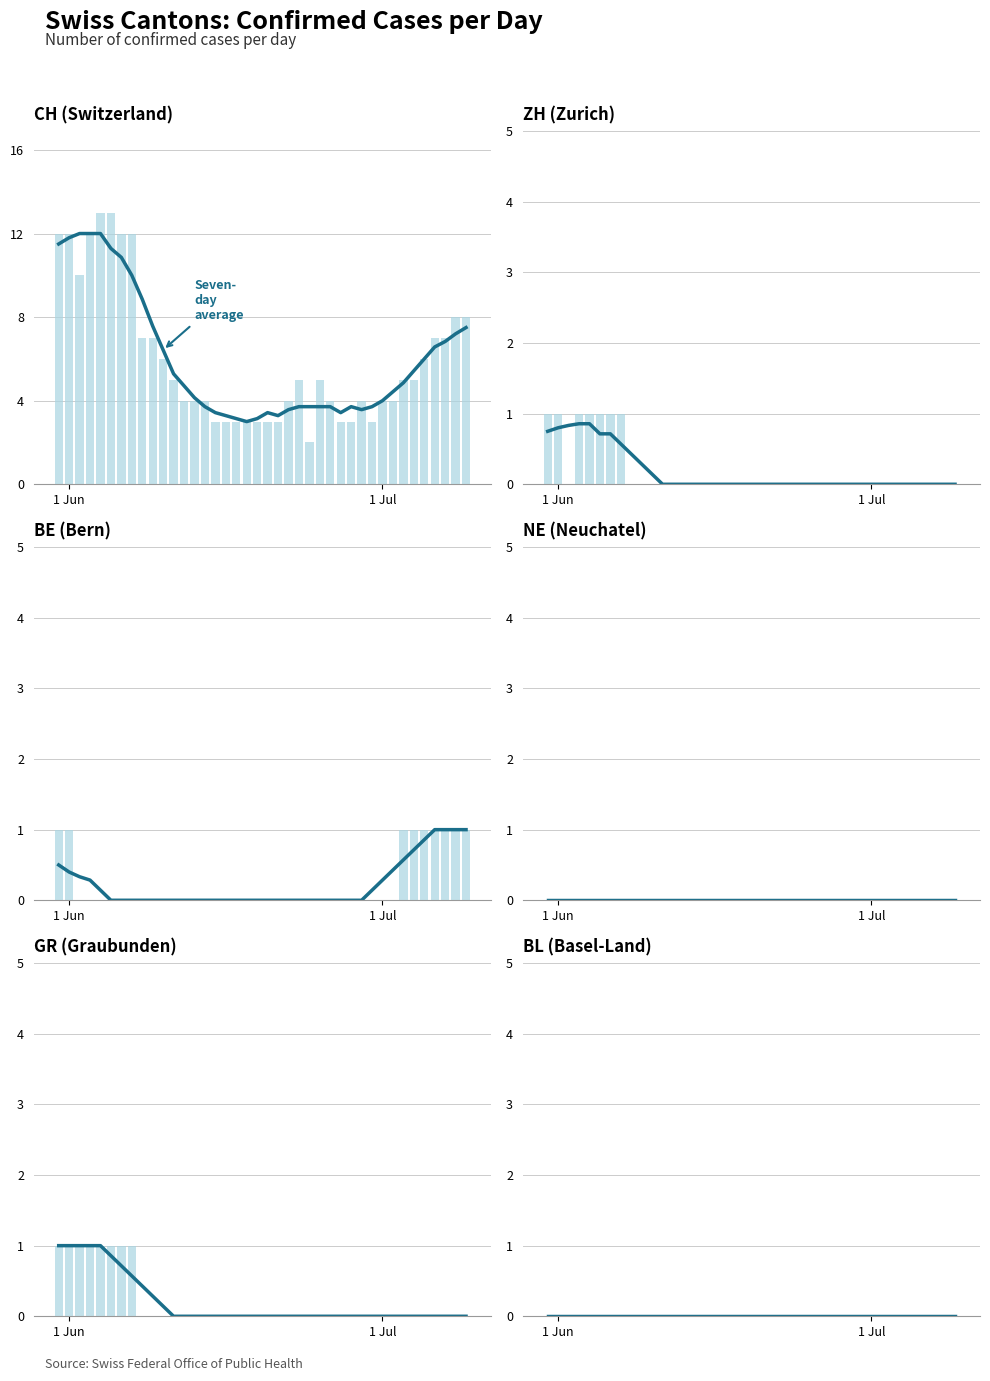

Is the value of BE at 4 greater than the value of CH at 13?

No